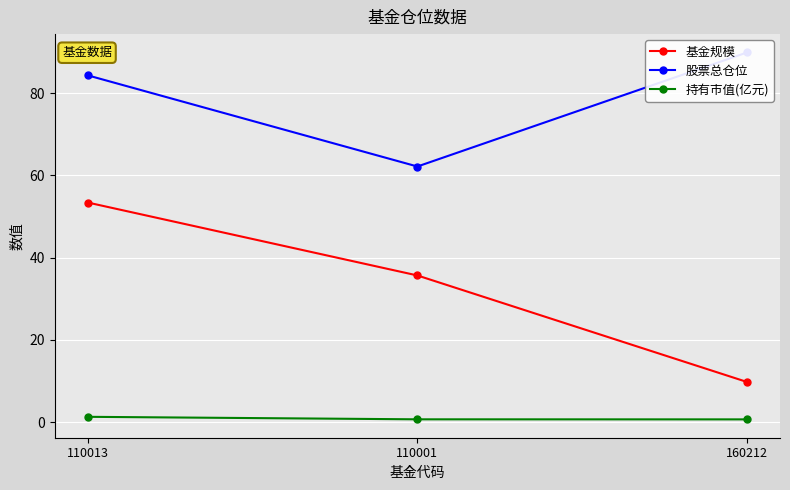

How many lines are shown in the chart?

3